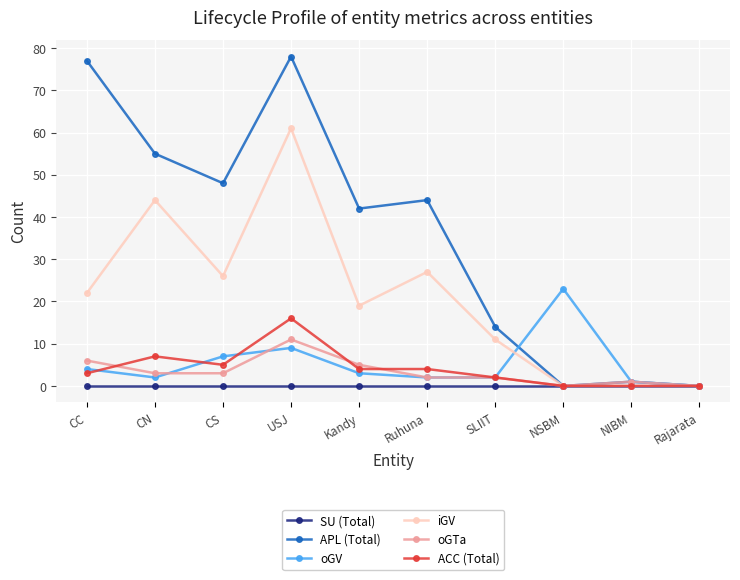

Which series has the widest spread of values?

APL (Total)